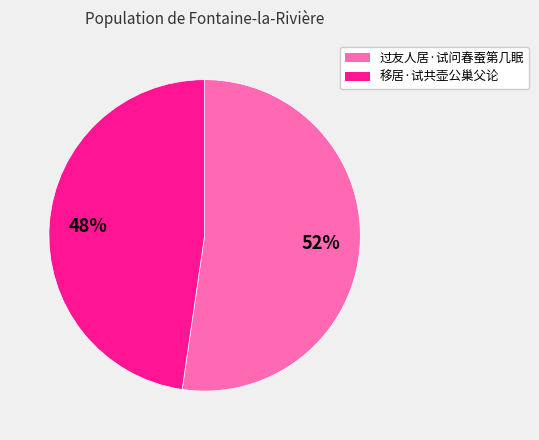

The 过友人居·试问春蚕第几眠 slice represents 52% of the pie. True or false?

True